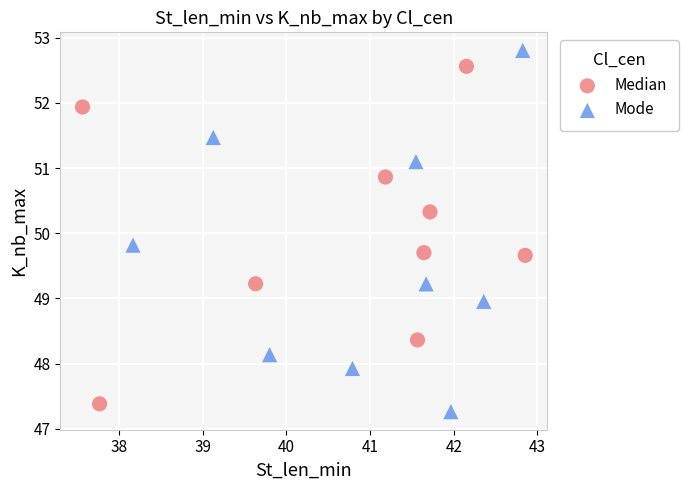

Which series reaches the maximum Y coordinate?

Mode